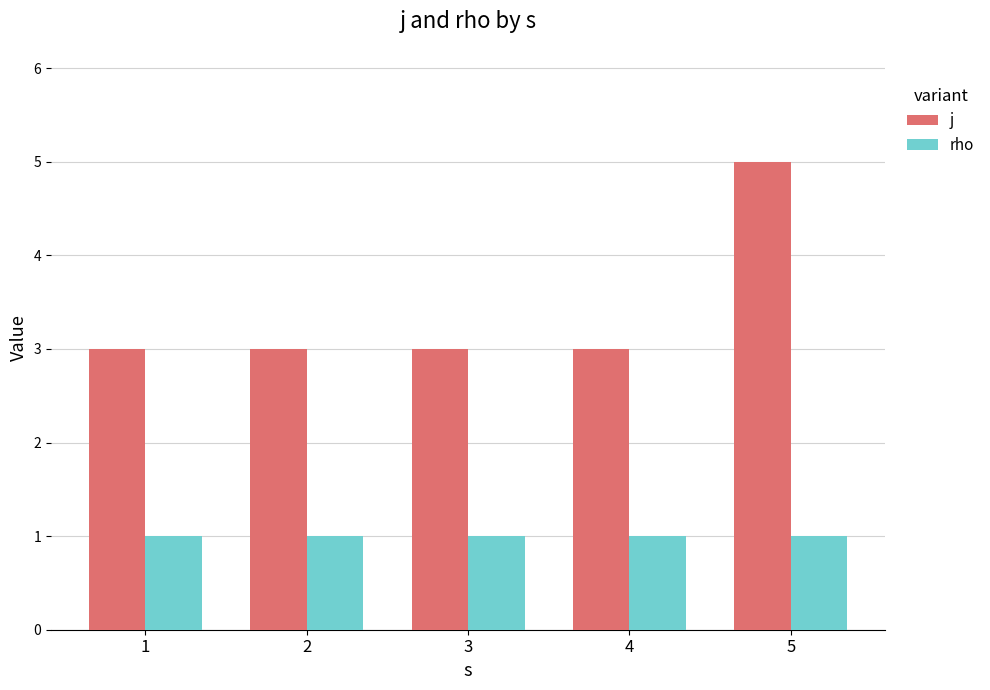

What is the average value of the j series?

3